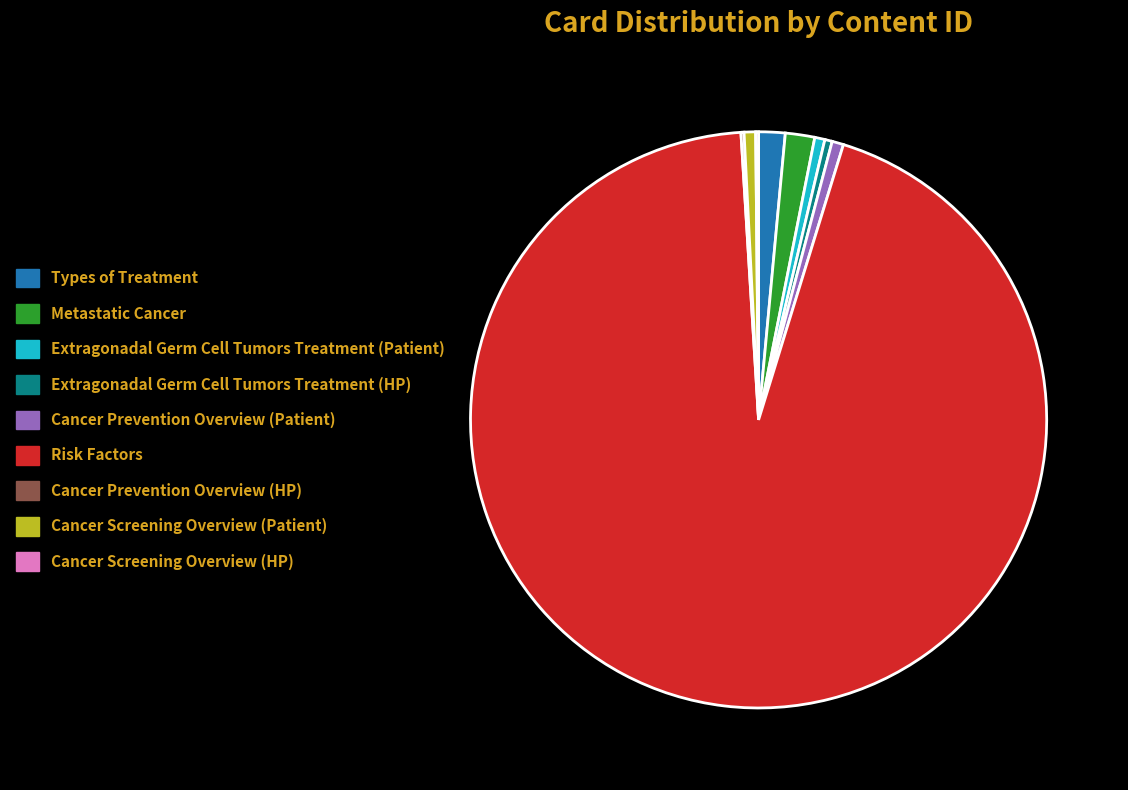

Which slice is the largest?

Risk Factors